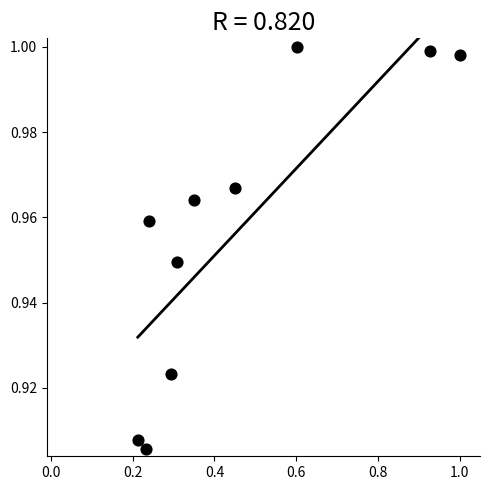

What is the range of X values (max minus min)?

0.8